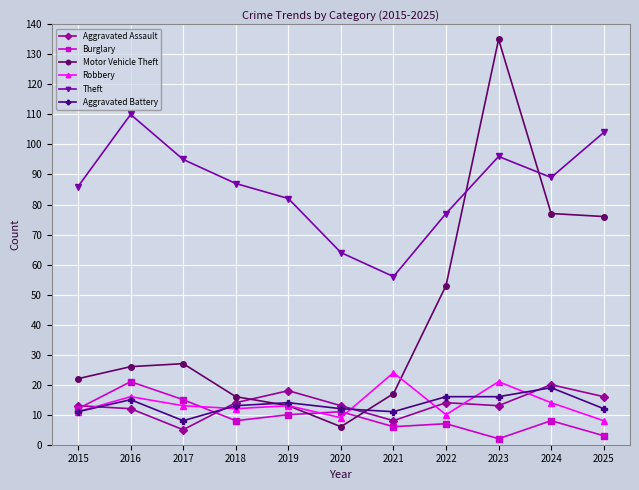

Does the chart display data point markers on the line(s)?

Yes